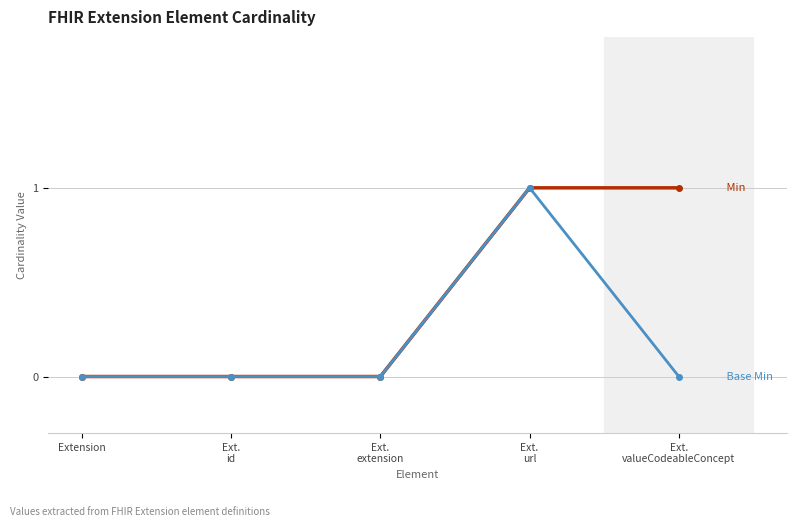

What is the label of the 1st point from the left?

Extension